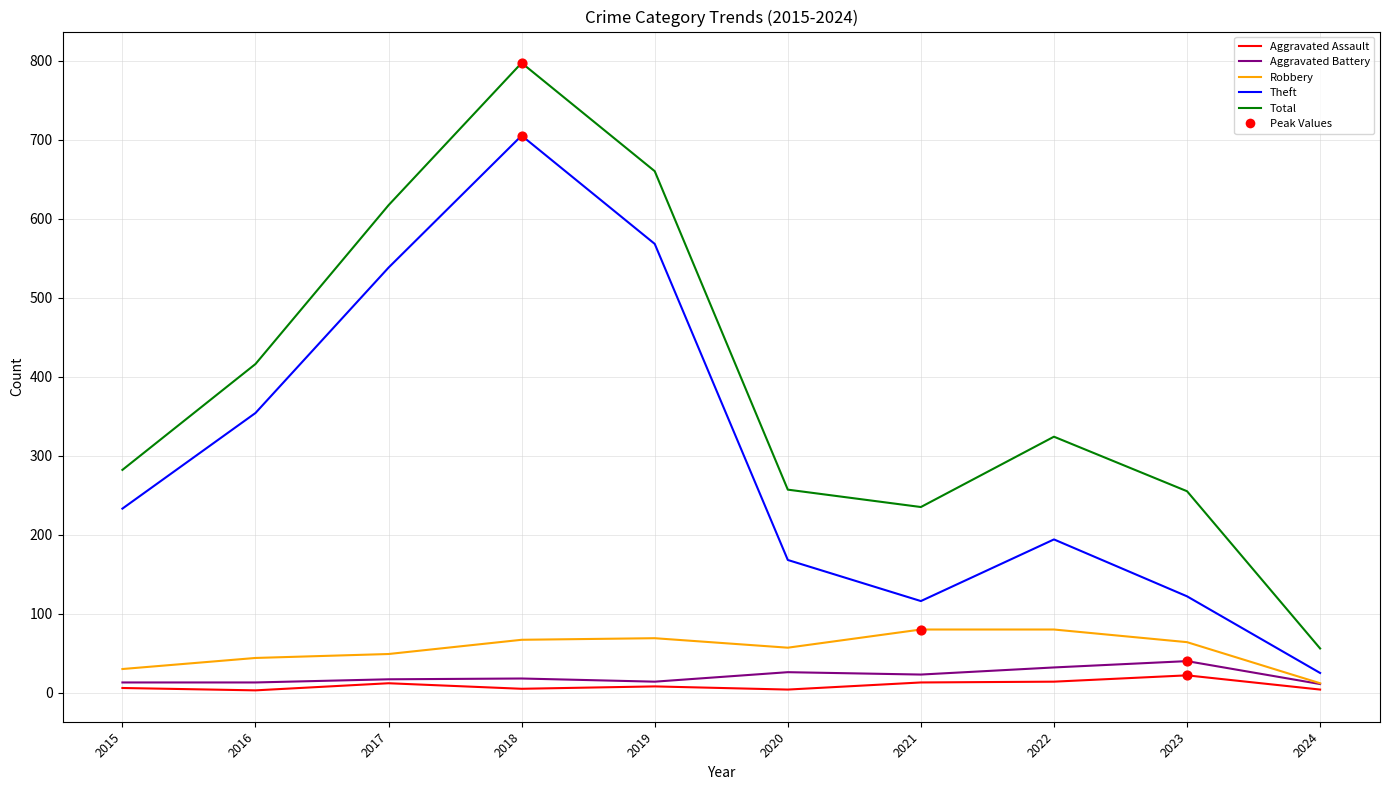

At which category is the sum across all series the highest?

2018